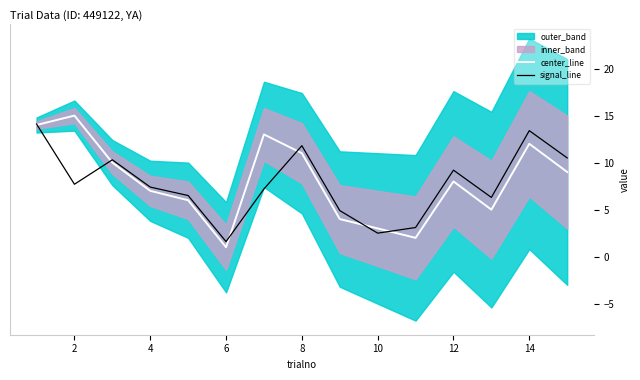

What is the lowest value of the signal_line series?

1.6